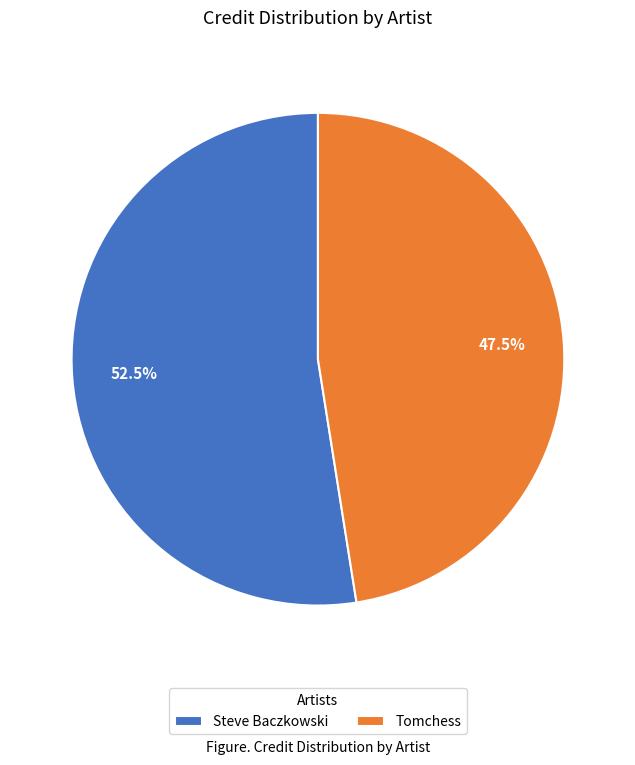

What is the ratio of the value at Steve Baczkowski to the value at Tomchess?

1.1